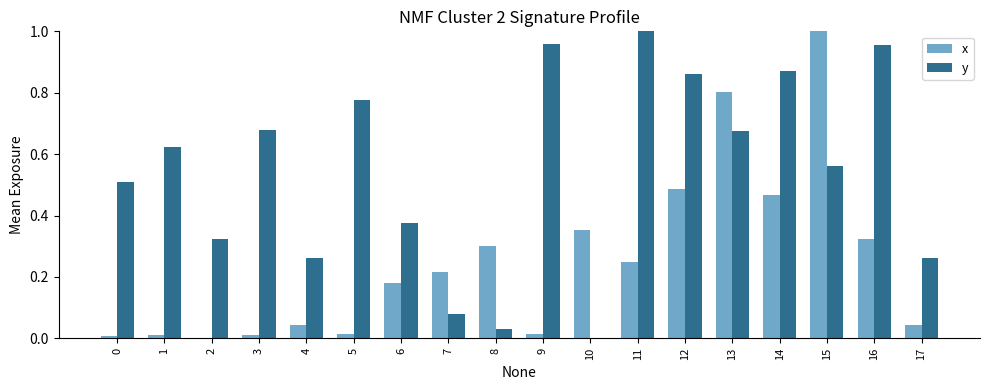

How many groups of bars are there?

18